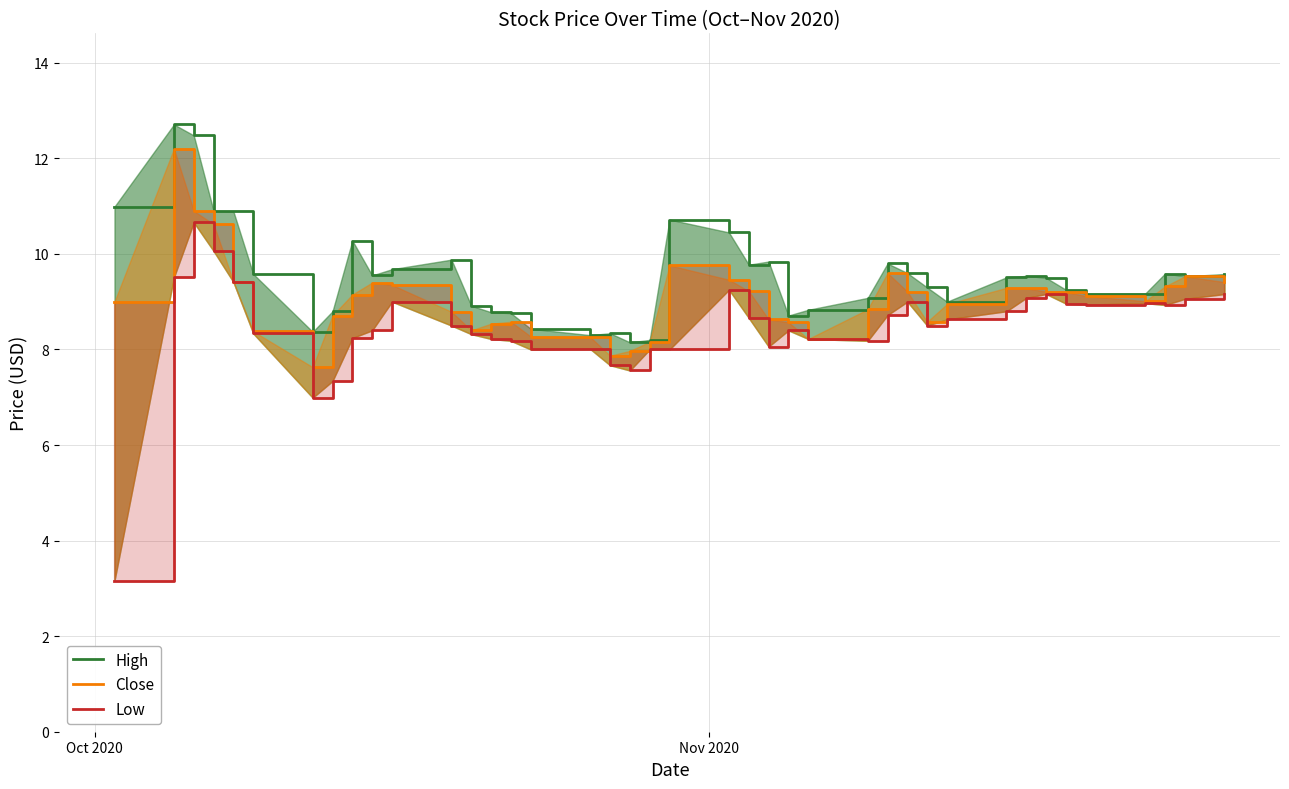

Reading left to right, list all the values displayed in this chart.

High: 11.0	12.7	12.5	10.9	10.9	9.6	8.4	8.8	10.3	9.6	9.7	9.9	8.9	8.8	8.8	8.4	8.3	8.3	8.2	8.2	10.7	10.4	9.8	9.8	8.7	8.8	9.1	9.8	9.6	9.3	9.0	9.5	9.5	9.5	9.2	9.2	9.2	9.6	9.5	9.6
Close: 9.0	12.2	10.9	10.6	9.4	8.4	7.6	8.7	9.2	9.4	9.3	8.8	8.4	8.5	8.6	8.3	8.3	7.9	8.0	8.2	9.8	9.5	9.2	8.6	8.6	8.2	8.8	9.6	9.2	8.6	8.9	9.3	9.3	9.2	9.2	9.1	9.0	9.3	9.5	9.4
Low: 3.2	9.5	10.7	10.1	9.4	8.3	7.0	7.3	8.2	8.4	9.0	8.5	8.3	8.2	8.2	8.0	8.0	7.7	7.6	8.0	8.0	9.2	8.7	8.1	8.4	8.2	8.2	8.7	9.0	8.5	8.6	8.8	9.1	9.2	9.0	8.9	9.0	8.9	9.1	9.2